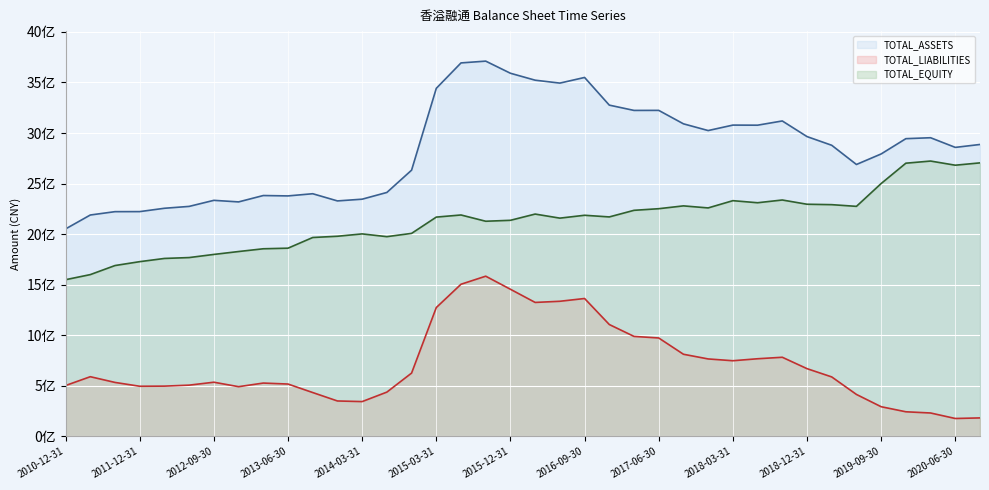

How many series are shown in this chart?

3